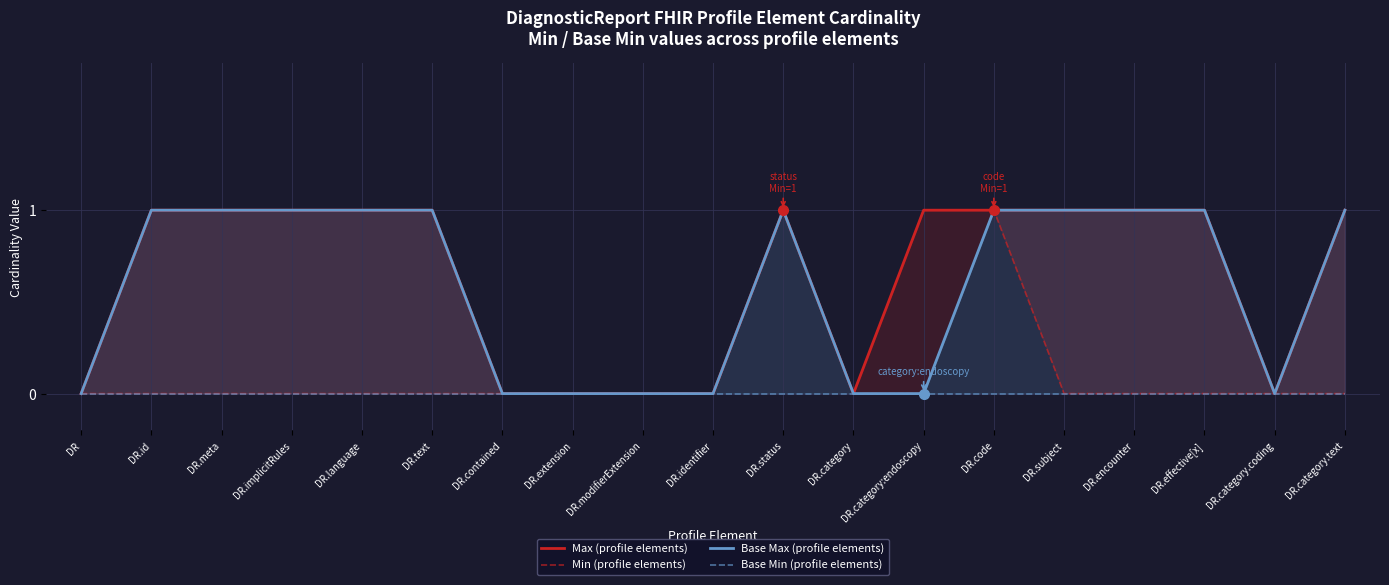

Which series changed the most between DR.meta and DR.subject?

Max (profile elements)